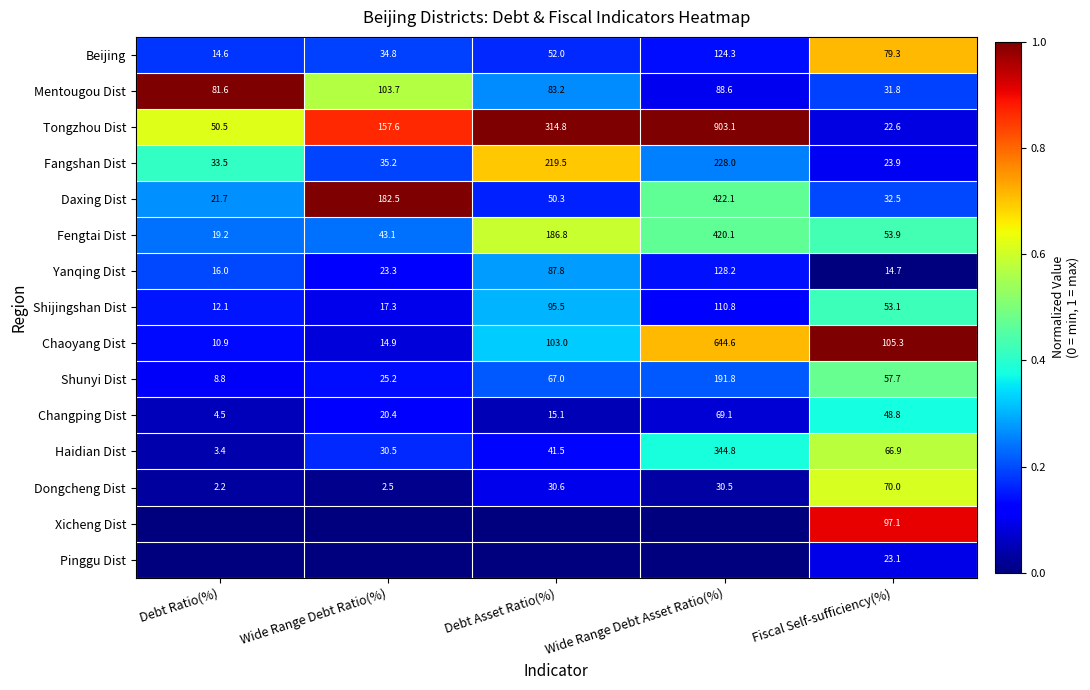

What is the difference between the maximum and minimum values in the Tongzhou Dist series?

880.5